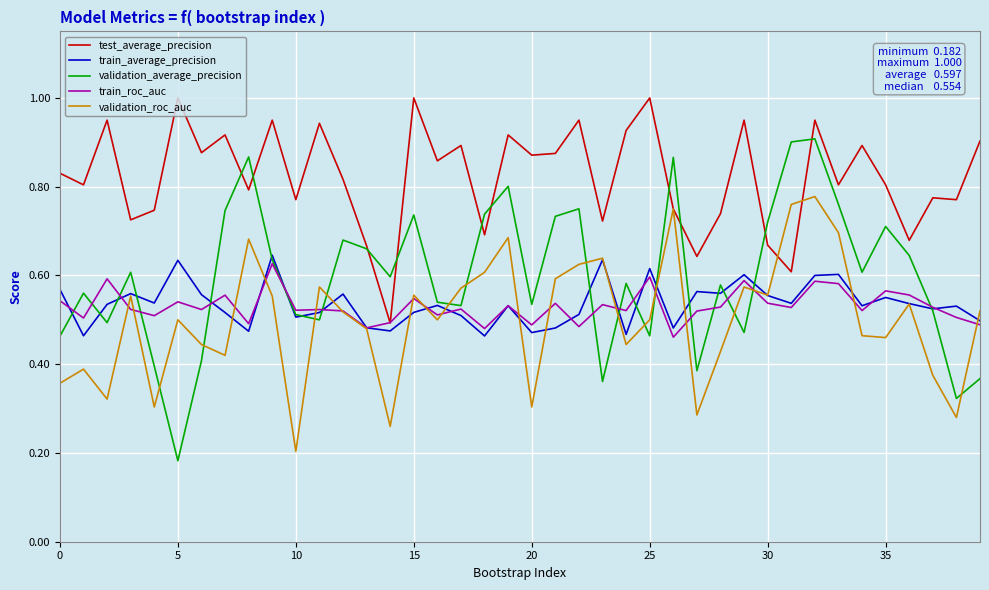

How many lines are shown in the chart?

5